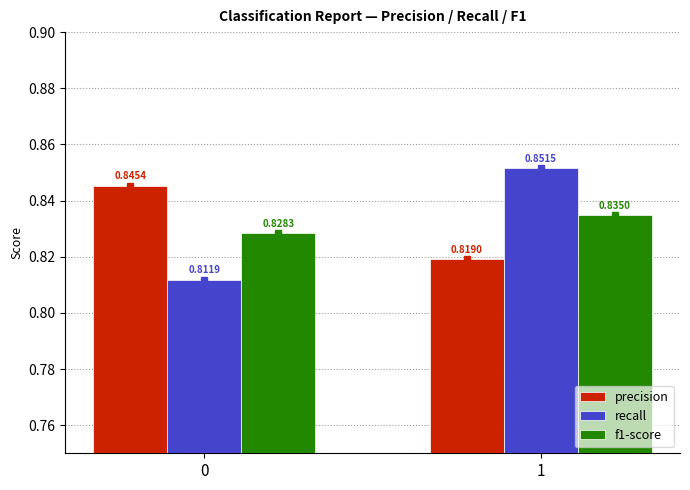

Rank the series at 0 from lowest to highest value.

recall, f1-score, precision